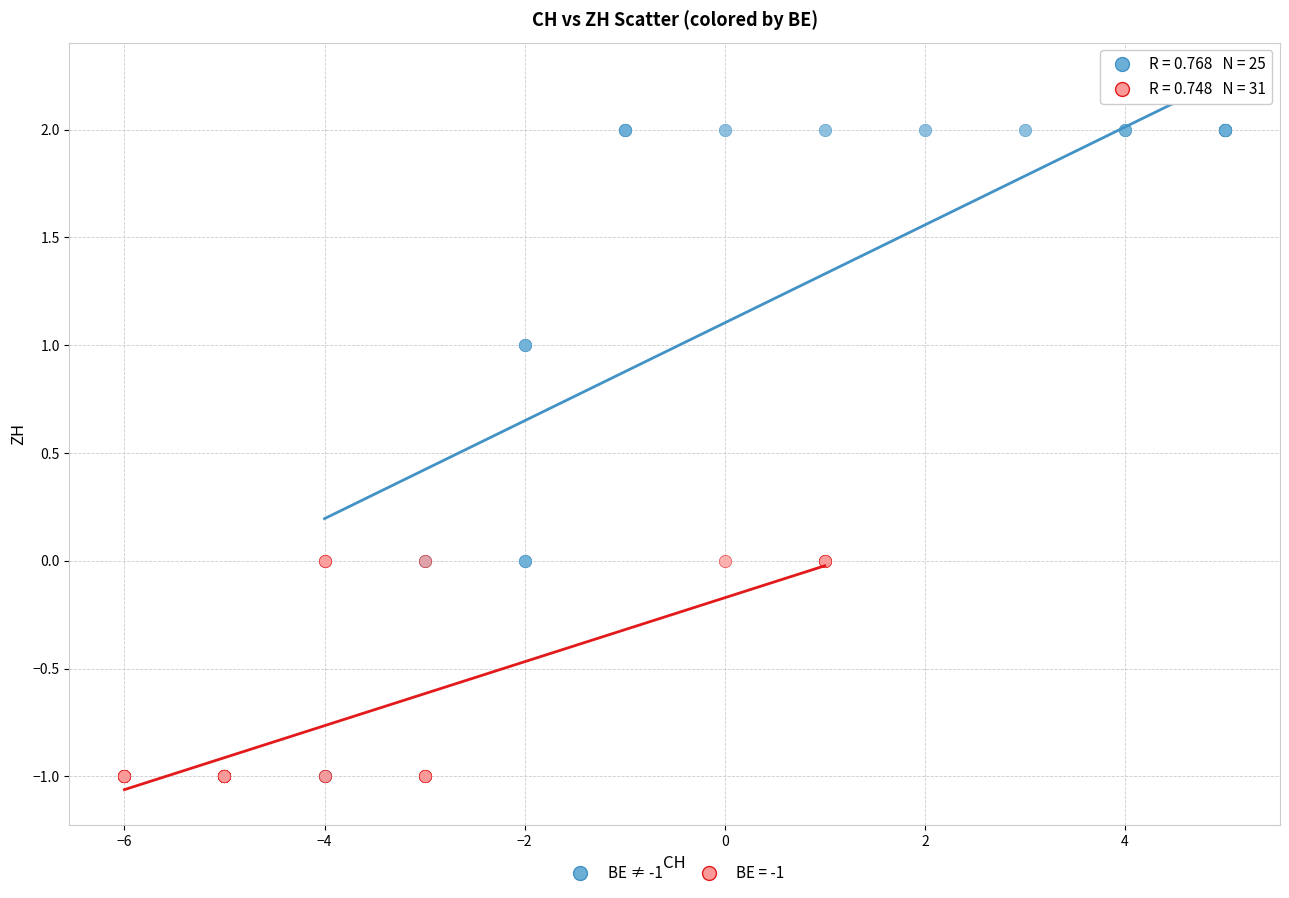

Which series has the widest spread of Y values?

BE ≠ -1